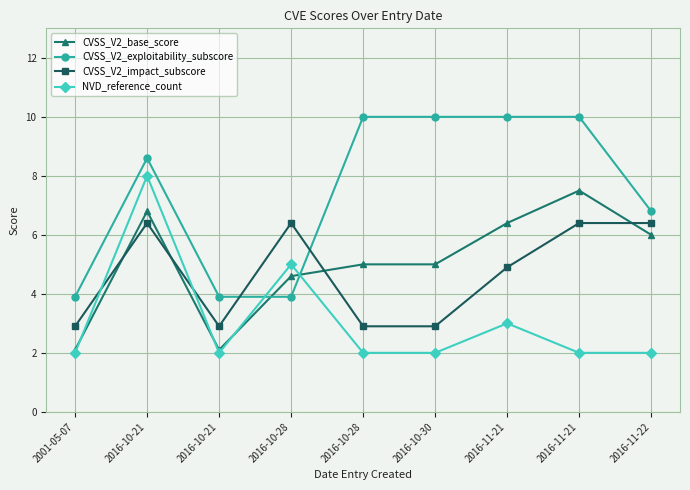

What are all the series names shown in the legend?

CVSS_V2_base_score, CVSS_V2_exploitability_subscore, CVSS_V2_impact_subscore, NVD_reference_count